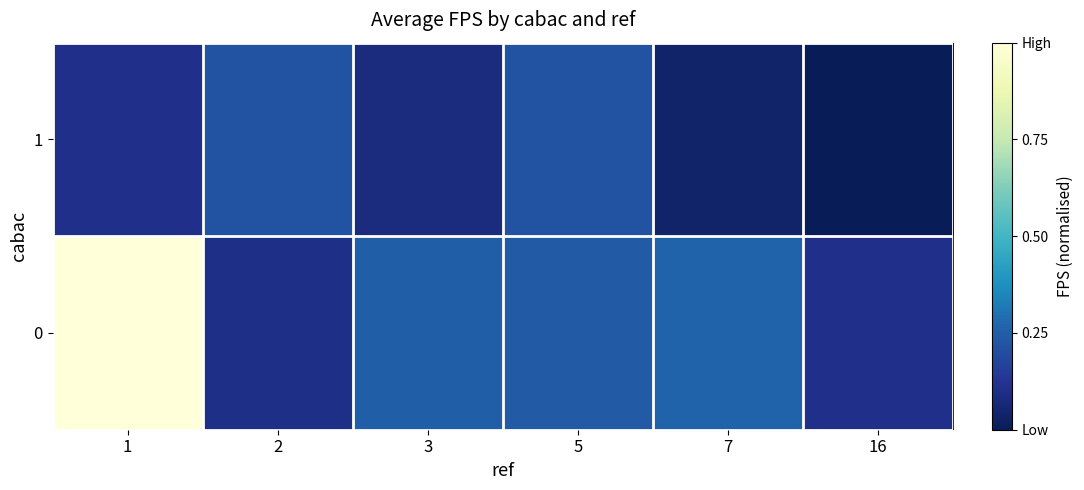

At which category is the sum across all series the highest?

1